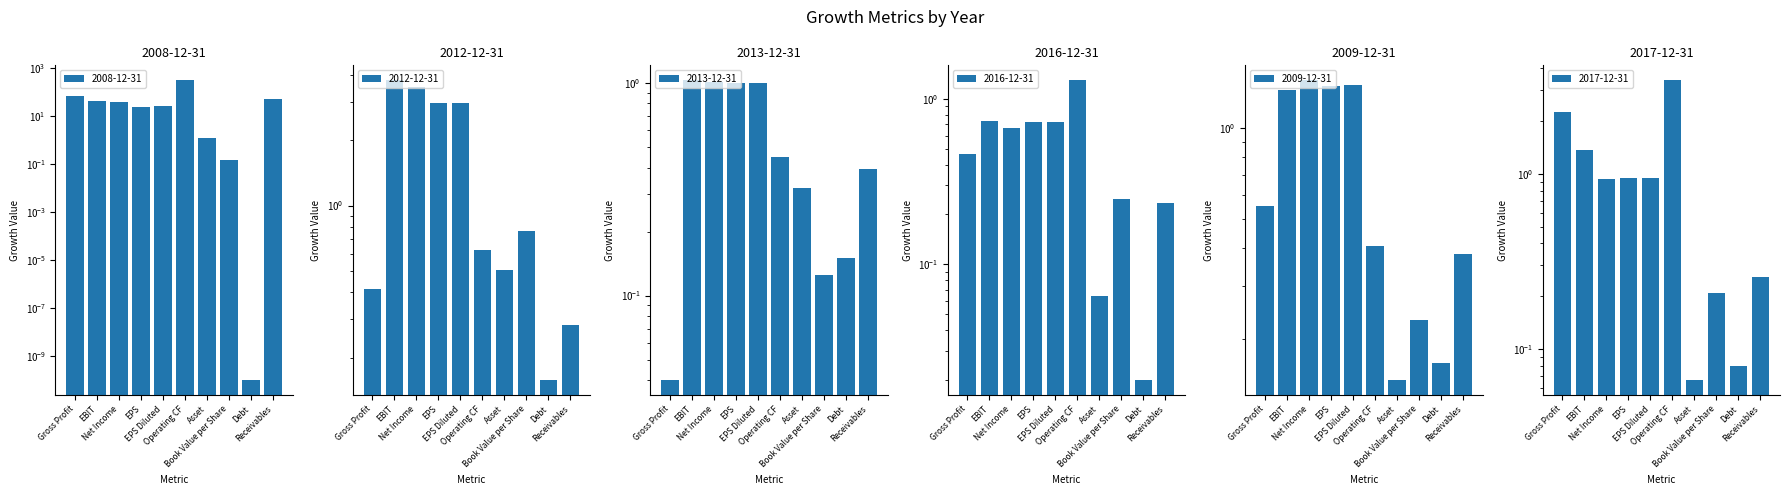

Read the 2017-12-31 value at Gross Profit.

2.3